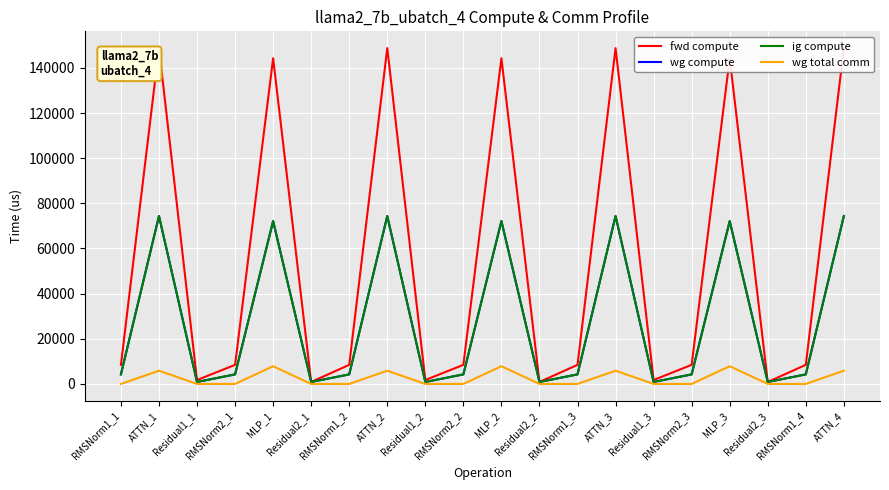

Read the fwd compute value at MLP_2.

144270.9